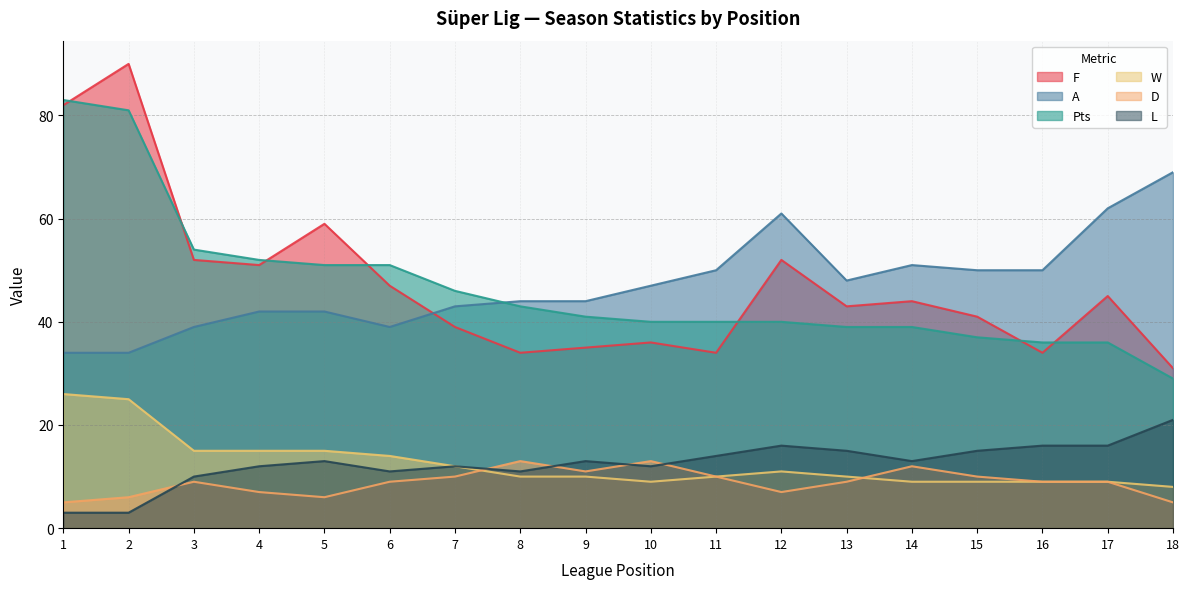

Does the chart have visible grid lines?

Yes